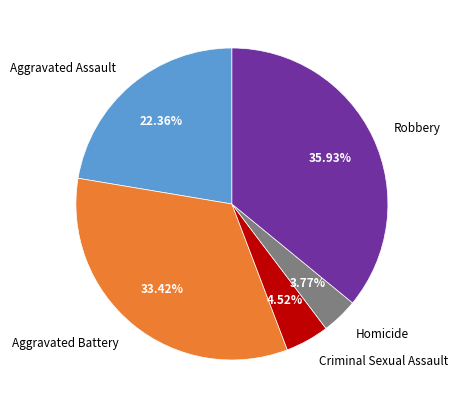

Which slice is the largest?

Robbery